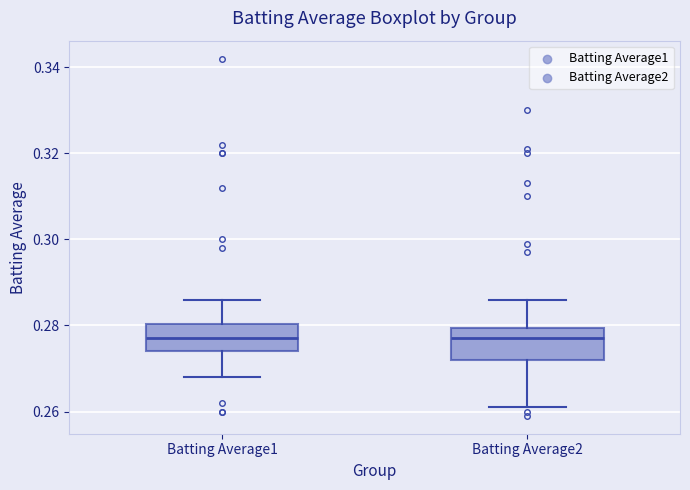

Reading left to right, read every box against the y-axis: the position of its median line, the range the box covers, and the ends of its whiskers. The values are not printed on the chart, so give them approximately, as read against the axis.

Batting Average1: median 0.278, box 0.274 to 0.280, whiskers 0.268 to 0.286
Batting Average2: median 0.278, box 0.272 to 0.280, whiskers 0.262 to 0.286